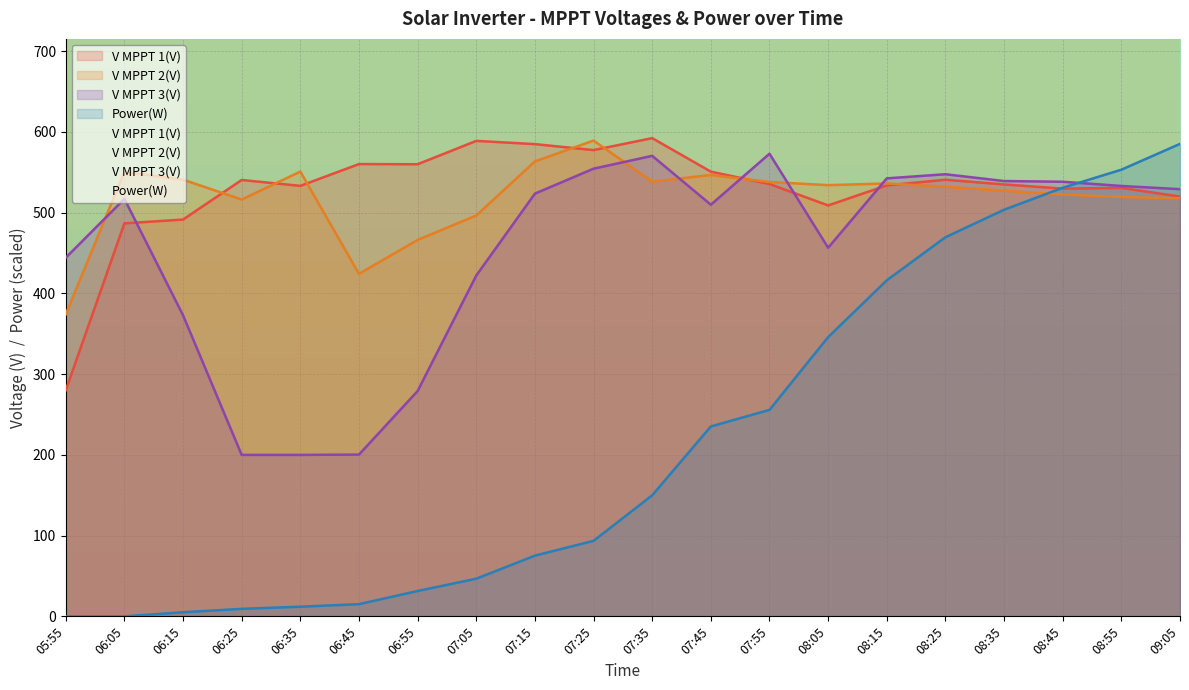

What is the sum of the Power(W) values at 08:25 and 08:15?

885.5